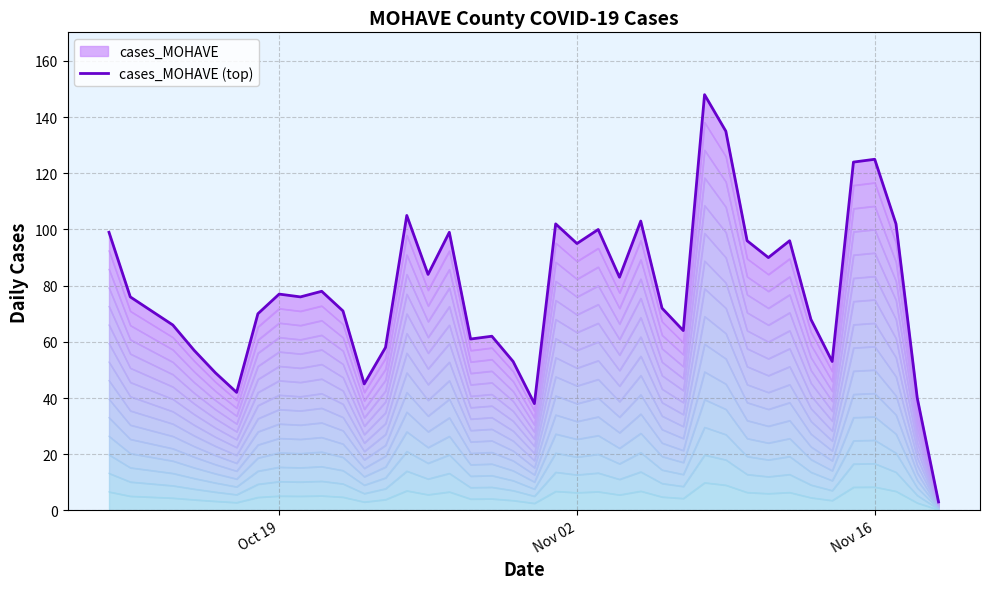

How many points are lower than both their immediate neighbors (excluding endpoints)?

11